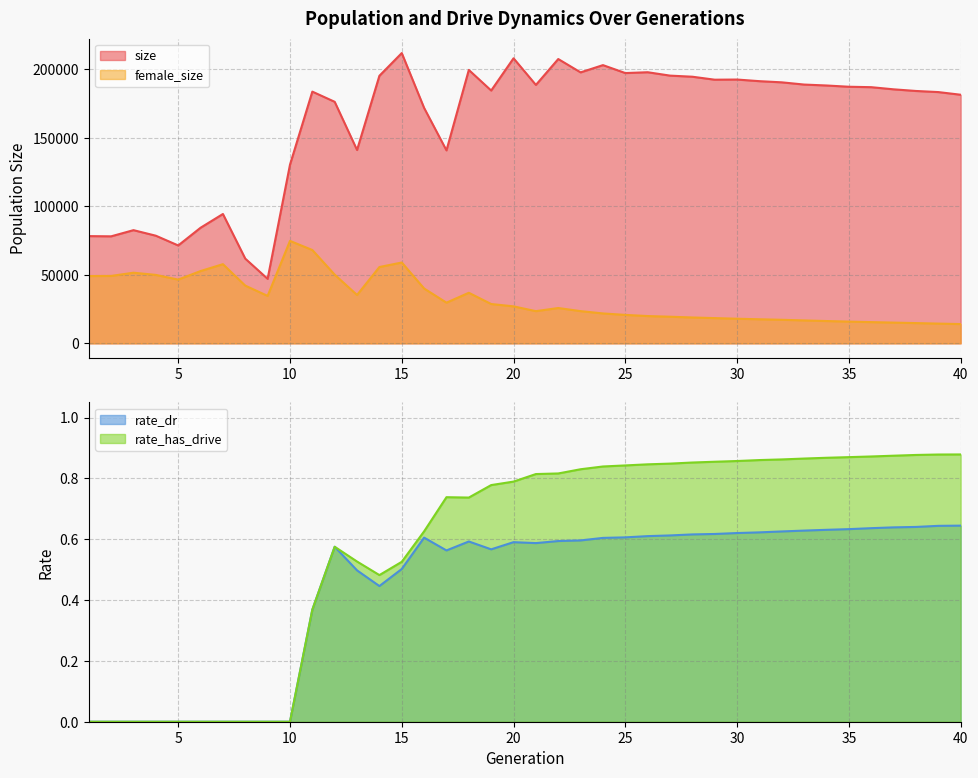

Reading left to right, extract all data points from this chart.

size: 1=78246.0	2=78085.0	3=82589.0	4=78533.0	5=71421.0	6=84350.0	7=94383.0	8=61798.0	9=47071.0	10=130349.0	11=183671.0	12=176232.0	13=141076.0	14=195228.0	15=211800.0	16=171766.0	17=140806.0	18=199488.0	19=184463.0	20=207996.0	21=188555.0	22=207446.0	23=197711.0	24=203008.0	25=197214.0	26=197821.0	27=195350.0	28=194543.0	29=192372.0	30=192488.0	31=191297.0	32=190445.0	33=188824.0	34=188146.0	35=187230.0	36=186912.0	37=185348.0	38=184149.0	39=183340.0	40=181396.0
female_size: 1=49110.0	2=49188.0	3=51539.0	4=49942.0	5=46506.0	6=52755.0	7=57770.0	8=42116.0	9=34624.0	10=74757.0	11=68091.0	12=50121.0	13=35291.0	14=55685.0	15=58984.0	16=40020.0	17=29683.0	18=36899.0	19=28697.0	20=26993.0	21=23494.0	22=25781.0	23=23507.0	24=21823.0	25=20757.0	26=19917.0	27=19434.0	28=18876.0	29=18421.0	30=17963.0	31=17569.0	32=17193.0	33=16733.0	34=16280.0	35=15865.0	36=15496.0	37=15135.0	38=14789.0	39=14408.0	40=14067.0
rate_dr: 1=0.0	2=0.0	3=0.0	4=0.0	5=0.0	6=0.0	7=0.0	8=0.0	9=0.0	10=0.0	11=0.4	12=0.6	13=0.5	14=0.4	15=0.5	16=0.6	17=0.6	18=0.6	19=0.6	20=0.6	21=0.6	22=0.6	23=0.6	24=0.6	25=0.6	26=0.6	27=0.6	28=0.6	29=0.6	30=0.6	31=0.6	32=0.6	33=0.6	34=0.6	35=0.6	36=0.6	37=0.6	38=0.6	39=0.6	40=0.6
rate_has_drive: 1=0.0	2=0.0	3=0.0	4=0.0	5=0.0	6=0.0	7=0.0	8=0.0	9=0.0	10=0.0	11=0.4	12=0.6	13=0.5	14=0.5	15=0.5	16=0.6	17=0.7	18=0.7	19=0.8	20=0.8	21=0.8	22=0.8	23=0.8	24=0.8	25=0.8	26=0.8	27=0.8	28=0.9	29=0.9	30=0.9	31=0.9	32=0.9	33=0.9	34=0.9	35=0.9	36=0.9	37=0.9	38=0.9	39=0.9	40=0.9